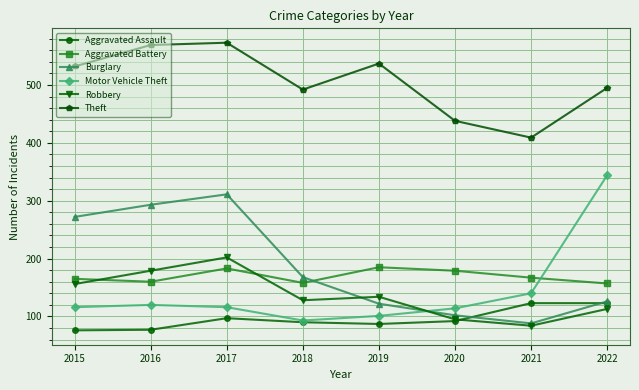

What is the highest value of the Burglary series?

311